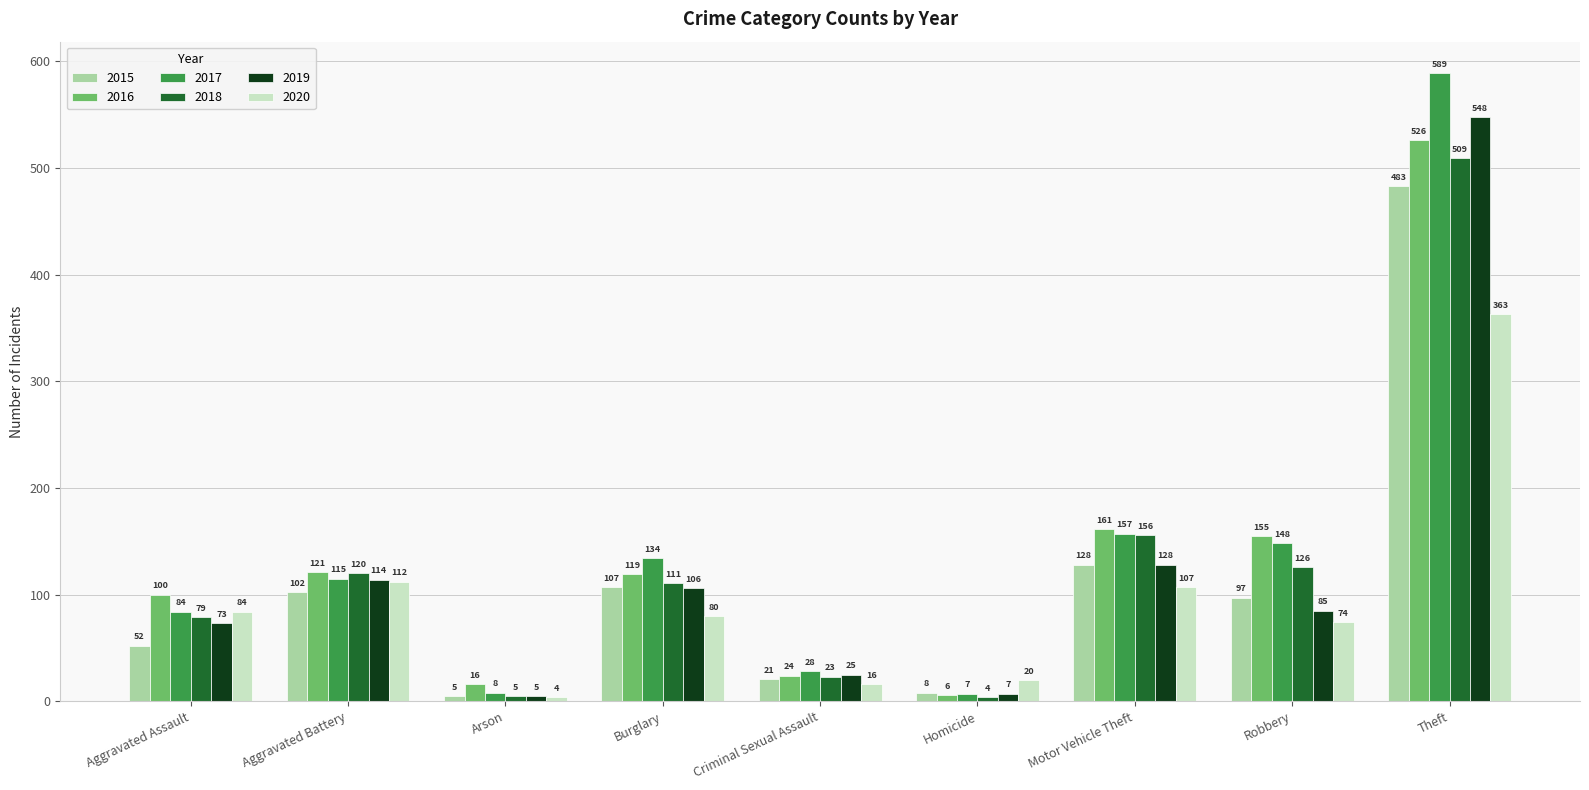

The value of 2018 at Burglary is 197. True or false?

False